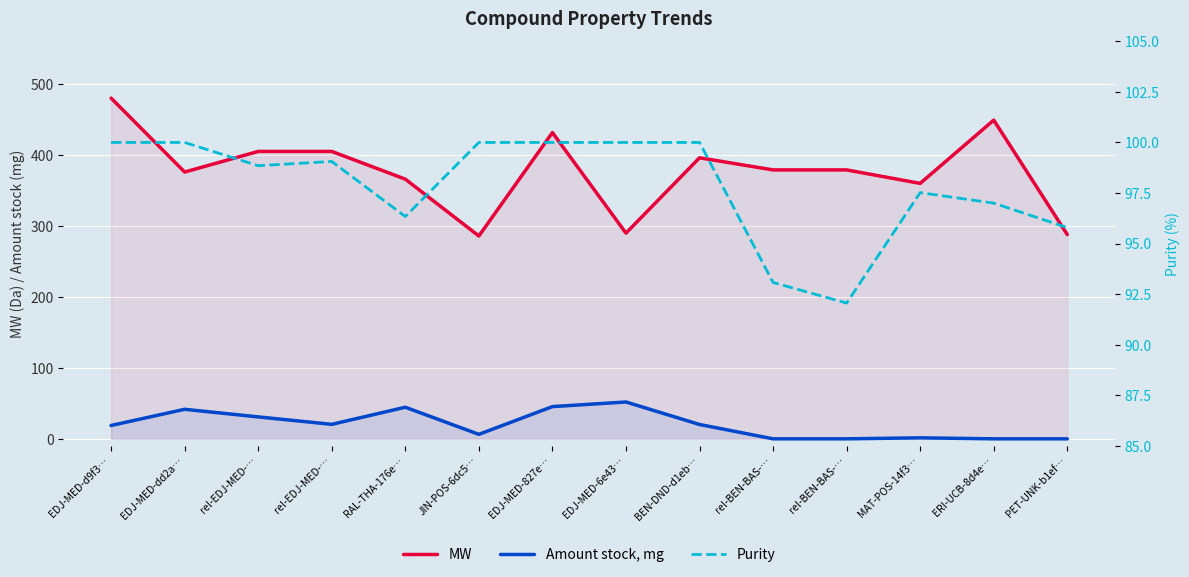

What are all the series names shown in the legend?

MW, Amount stock, mg, Purity